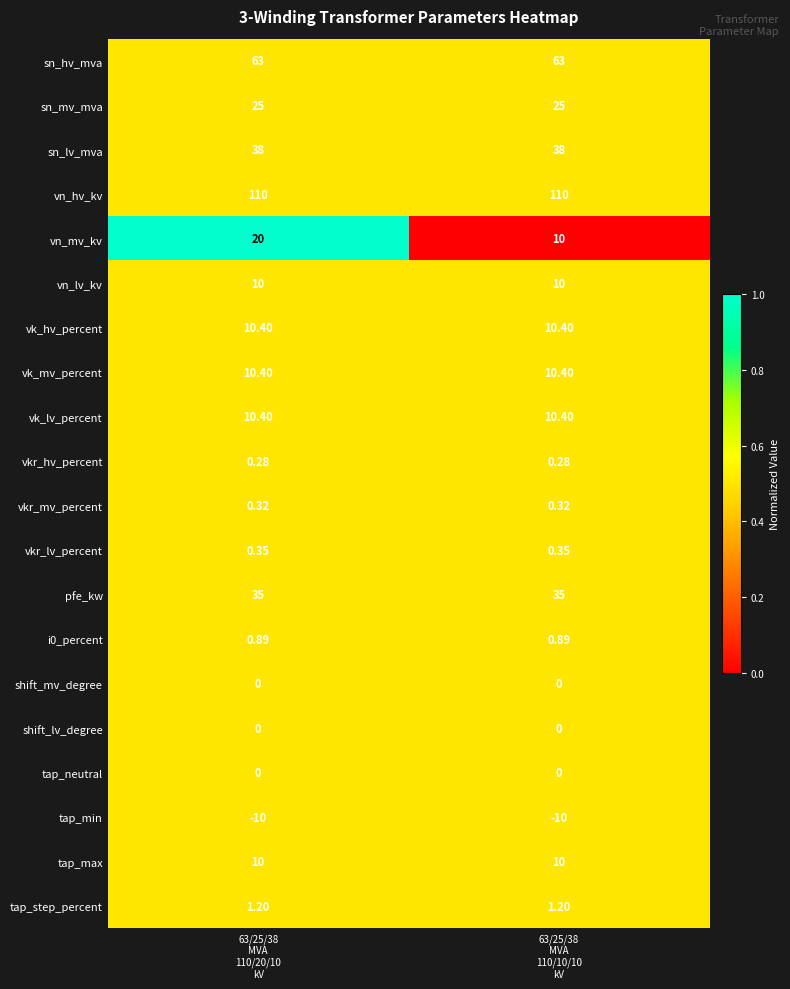

Which series has the largest range (max minus min)?

vn_mv_kv